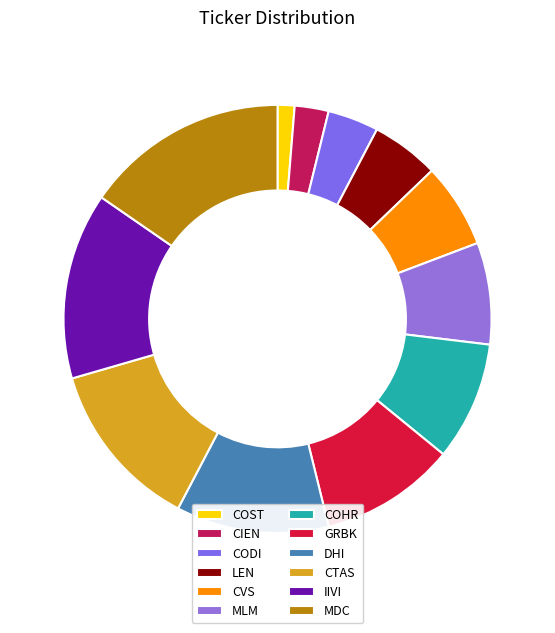

To the nearest percent, what is the average slice percentage?

8%